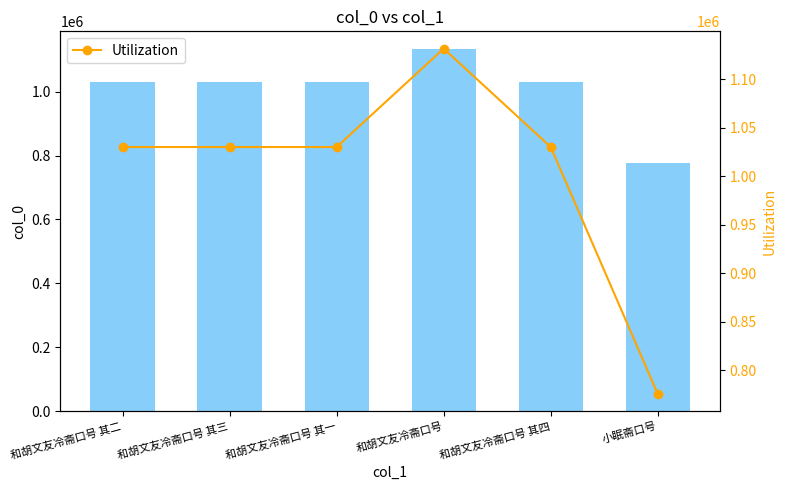

At which label does col_0 reach its peak?

和胡文友冷斋口号